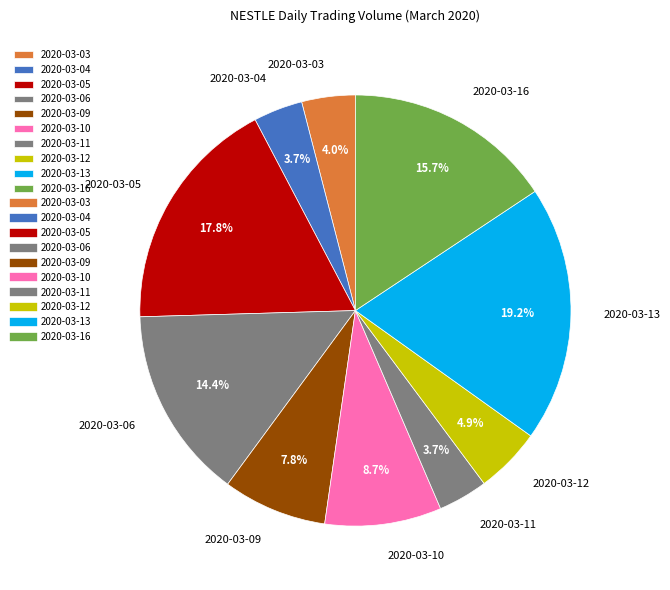

Does any single category account for the majority?

No